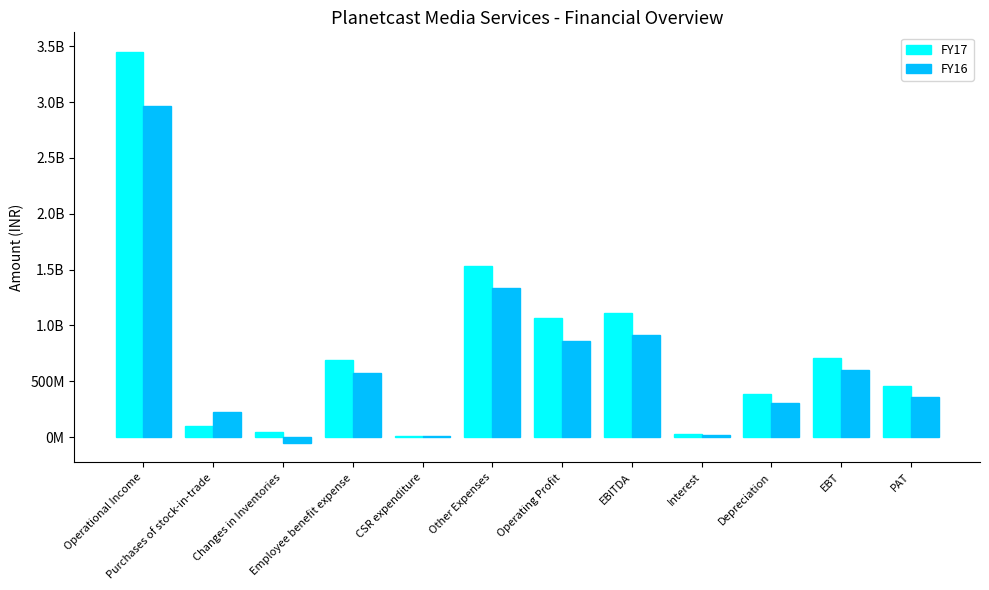

Is the value of FY16 at PAT greater than the value of FY17 at Employee benefit expense?

No